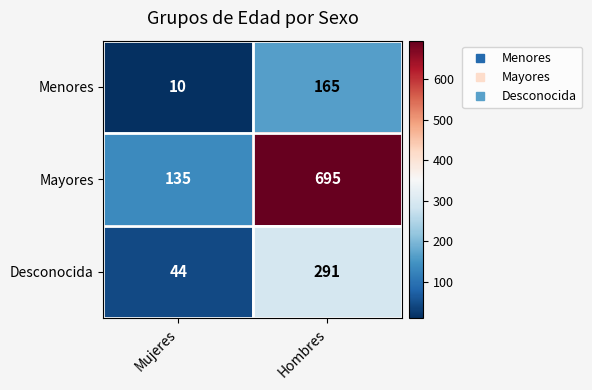

At which label is Menores closest to 87?

Mujeres